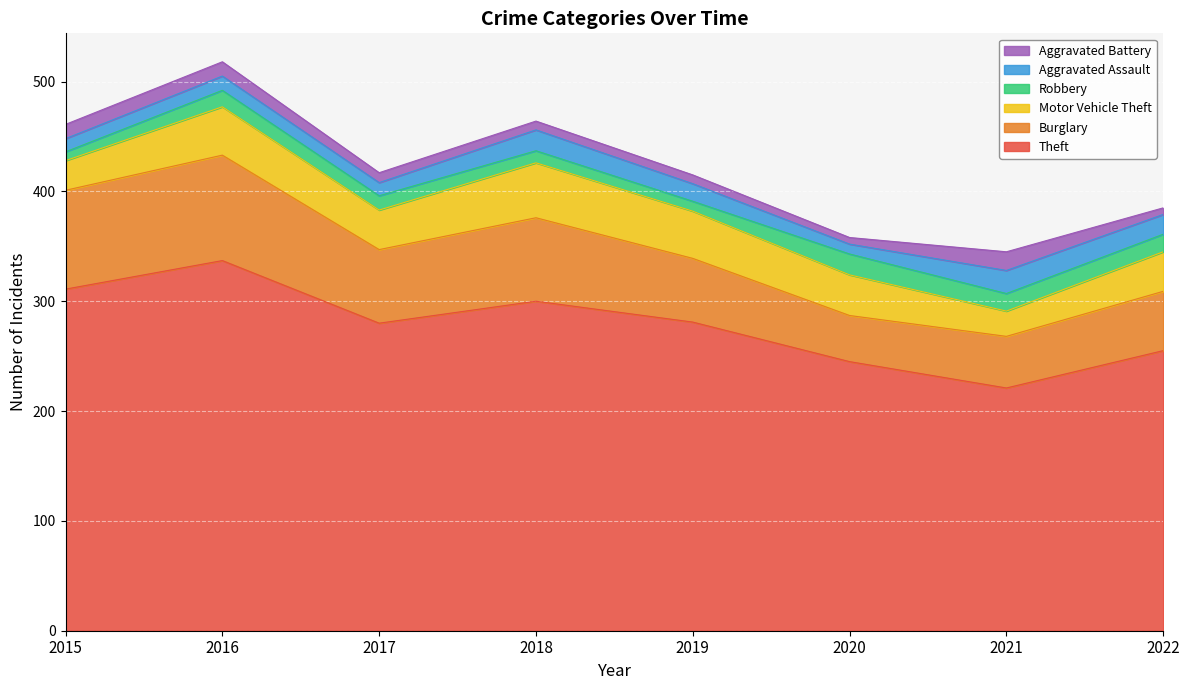

Which label corresponds to the largest value in the chart?

2016